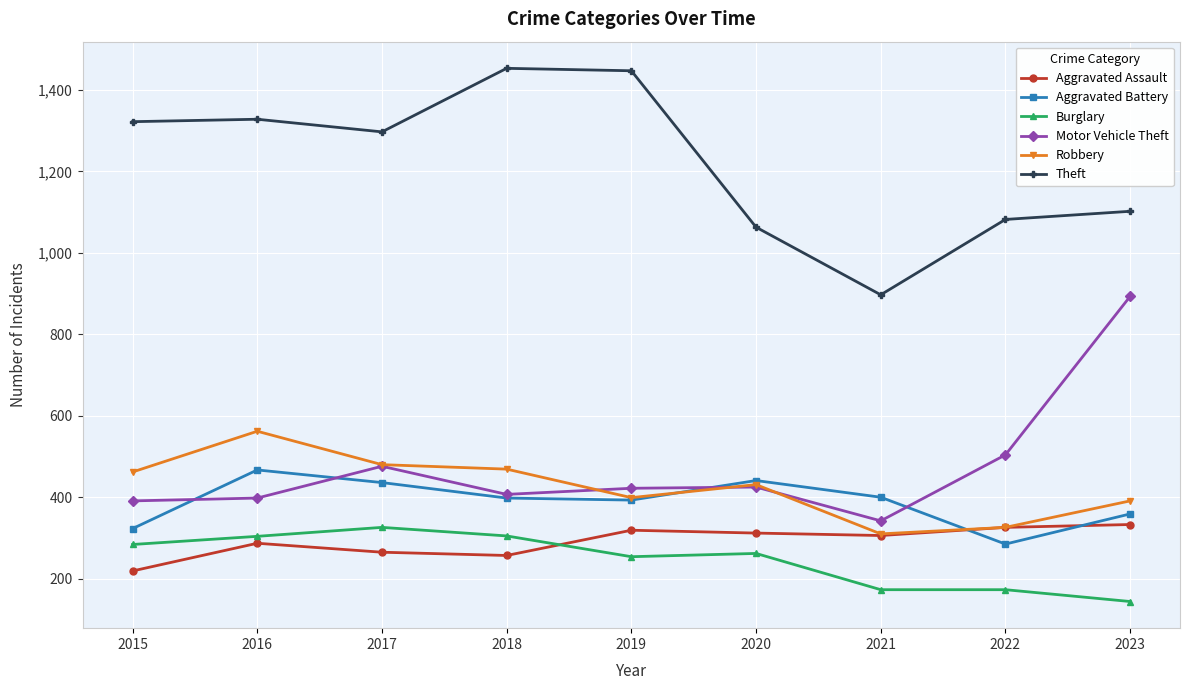

True or false: Aggravated Battery has a value of 359 at 2023.

True